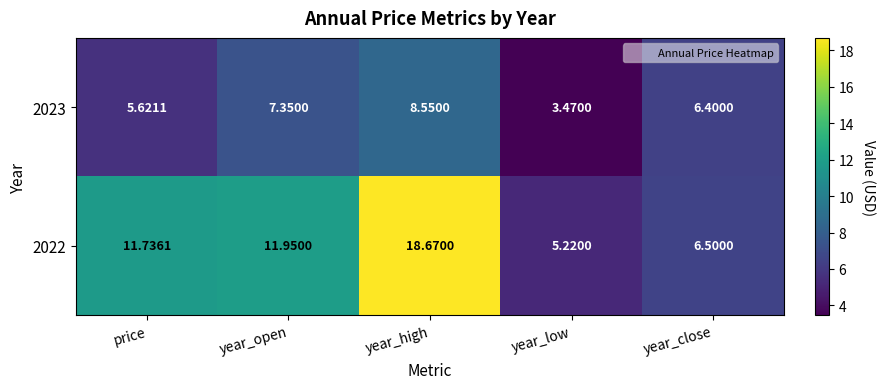

List the series in order of their peak value, lowest first.

2023, 2022